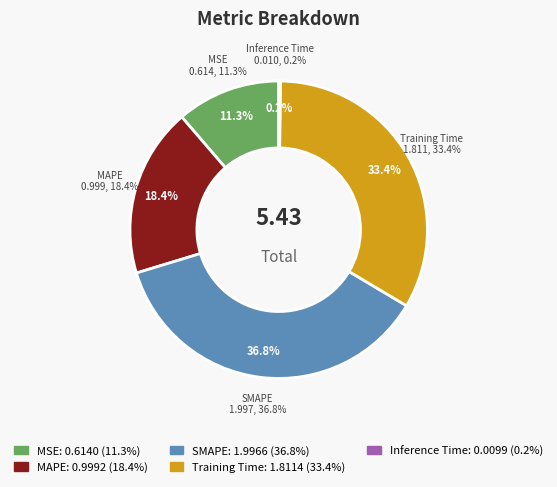

Is the sum of SMAPE and Training Time greater than half?

Yes